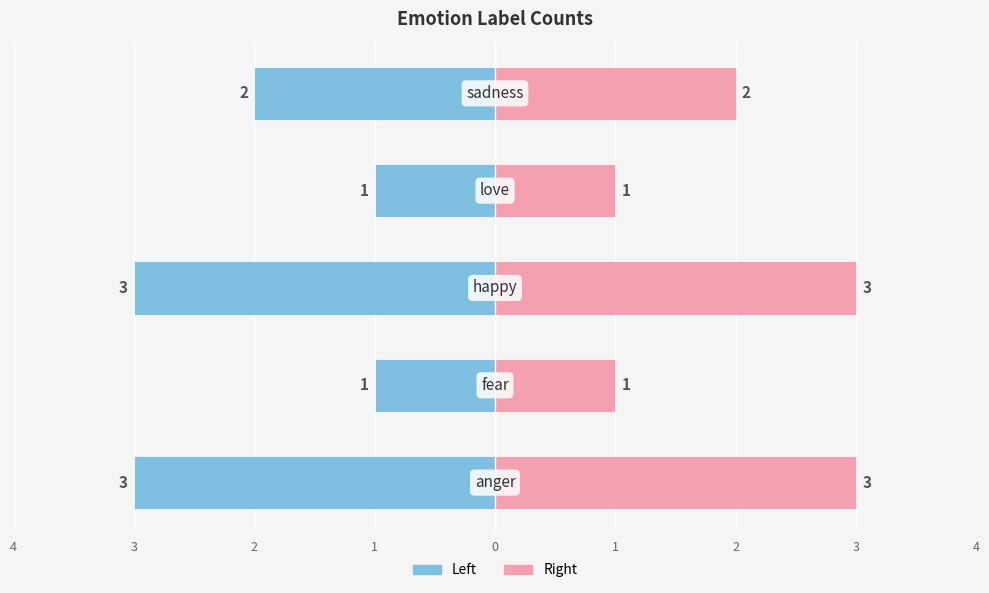

Which series has the largest total across all categories?

Right (Count)